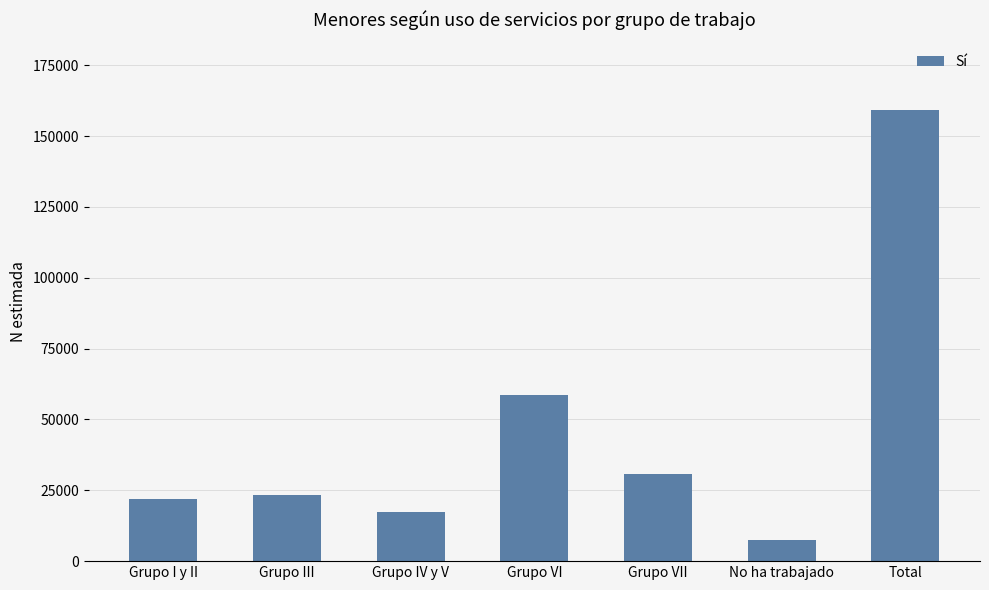

Is it true that the value at Total is 245934?

False